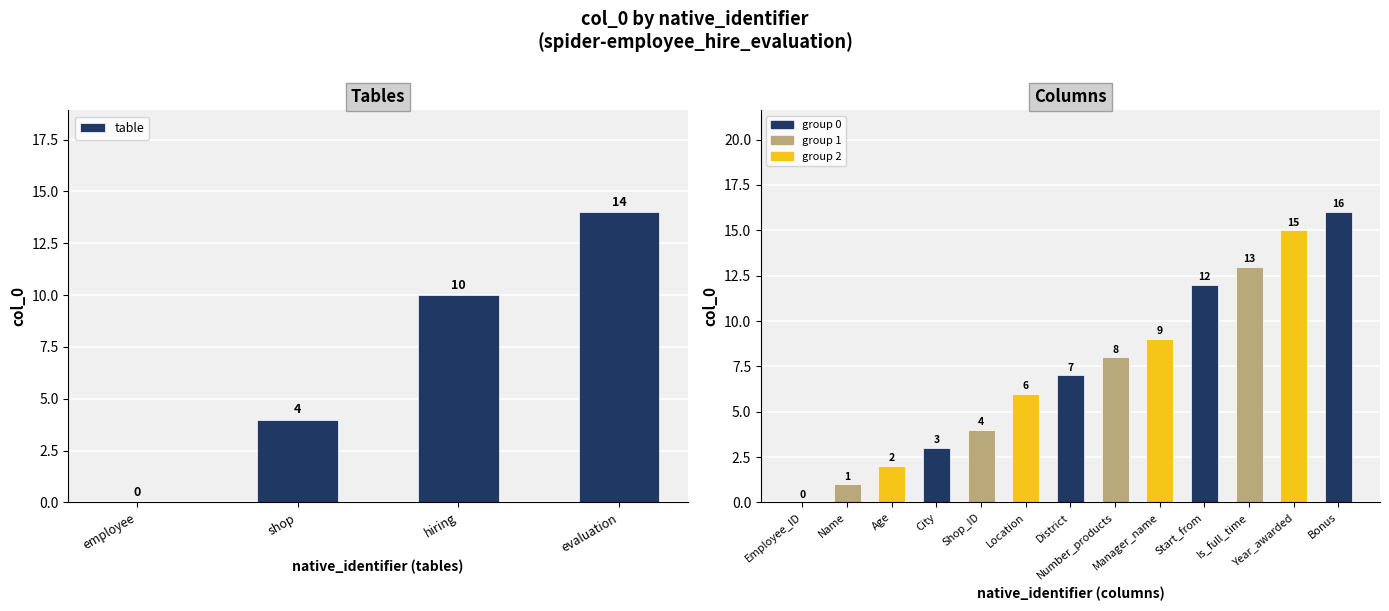

Reading left to right, list all the values displayed in this chart.

N1_identifier: 0	4	10	14	0	1	2	3	4	6	7	8	9	12	13	15	16
N2_identifier: 0	4	10	14	0	1	2	3	4	6	7	8	9	12	13	15	16
N3_identifier: 0	4	10	14	0	1	2	3	4	6	7	8	9	12	13	15	16